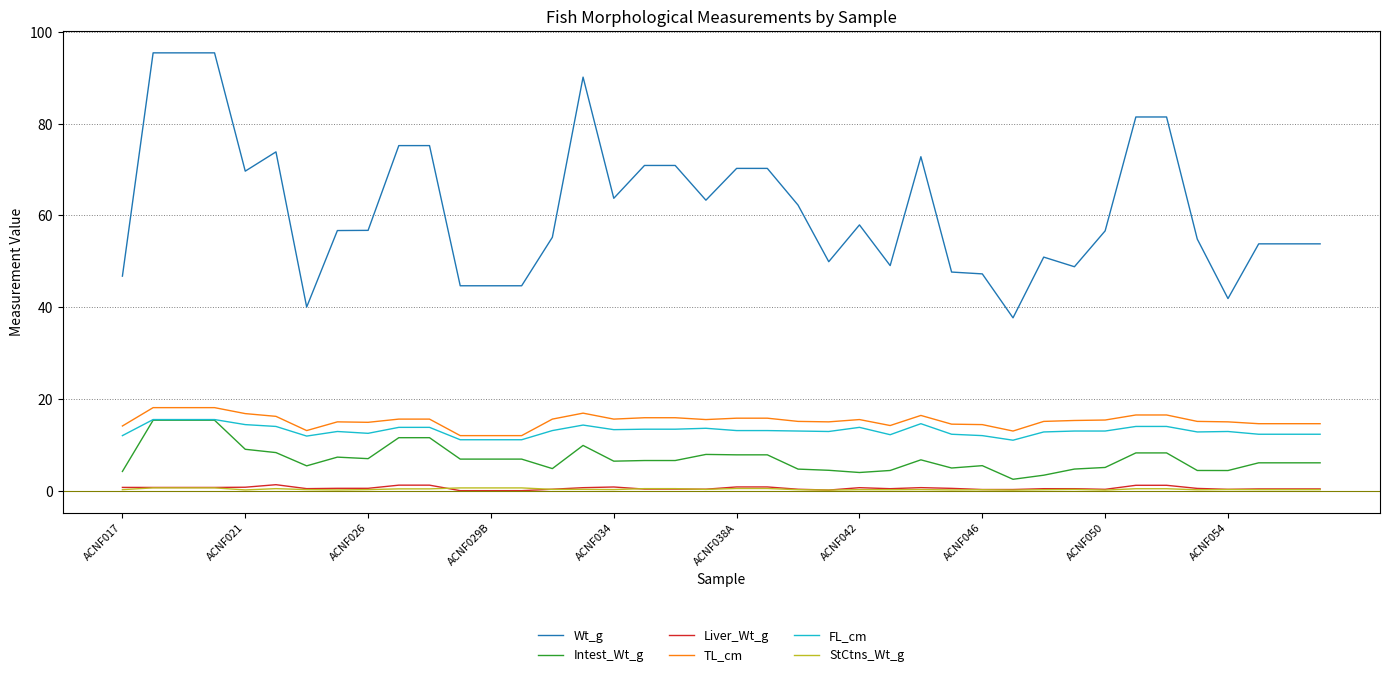

What is the lowest value of the FL_cm series?

11.0